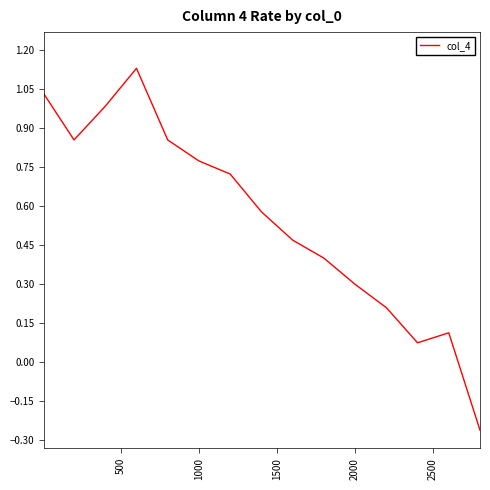

Does the chart display data point markers on the line(s)?

No